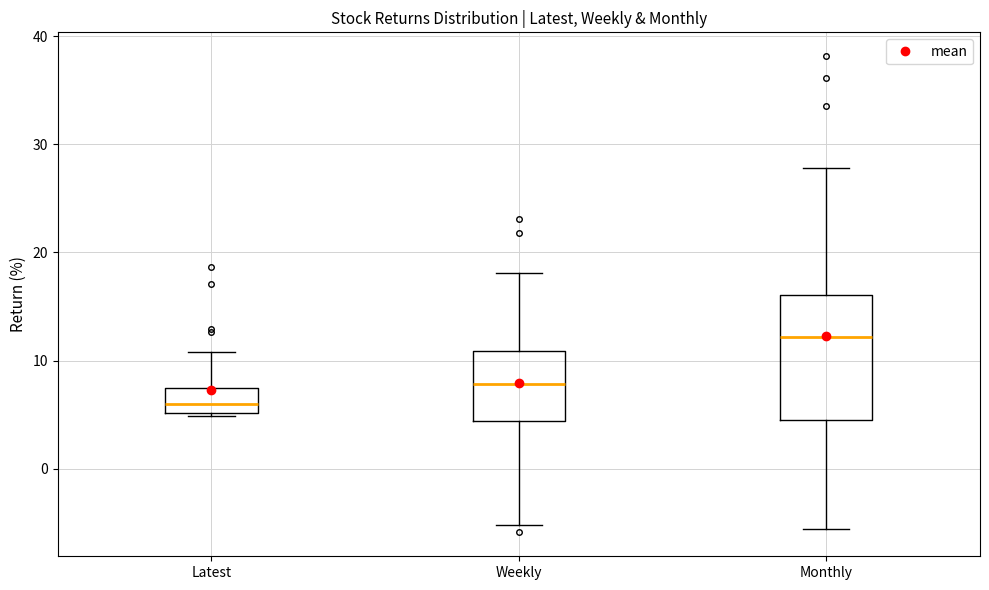

Which box's median line is the highest?

Monthly